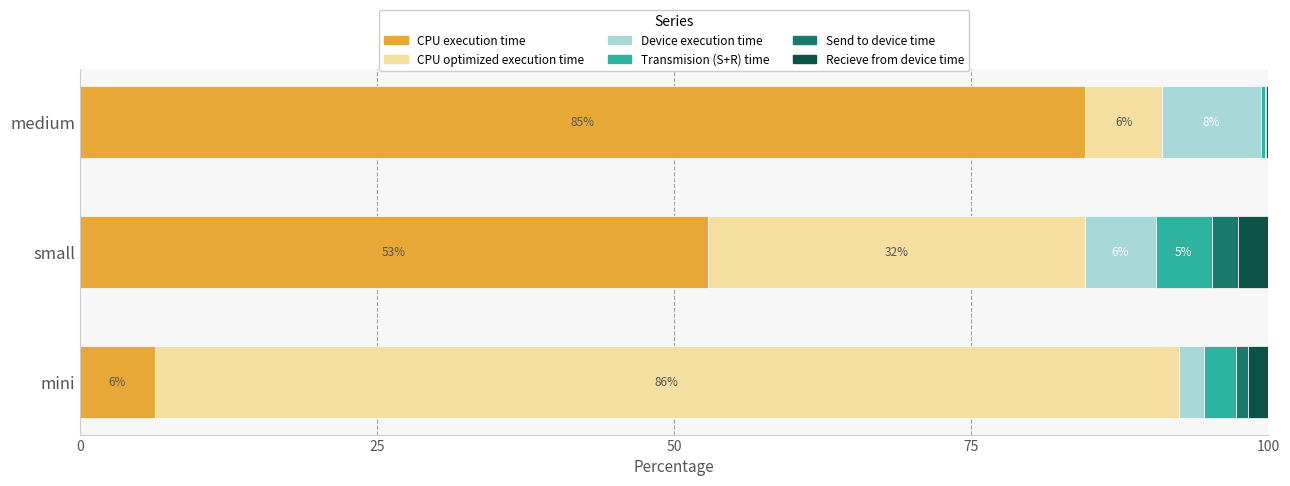

What are all the series names shown in the legend?

CPU execution time, CPU optimized execution time, Device execution time, Transmision (S+R) time, Send to device time, Recieve from device time